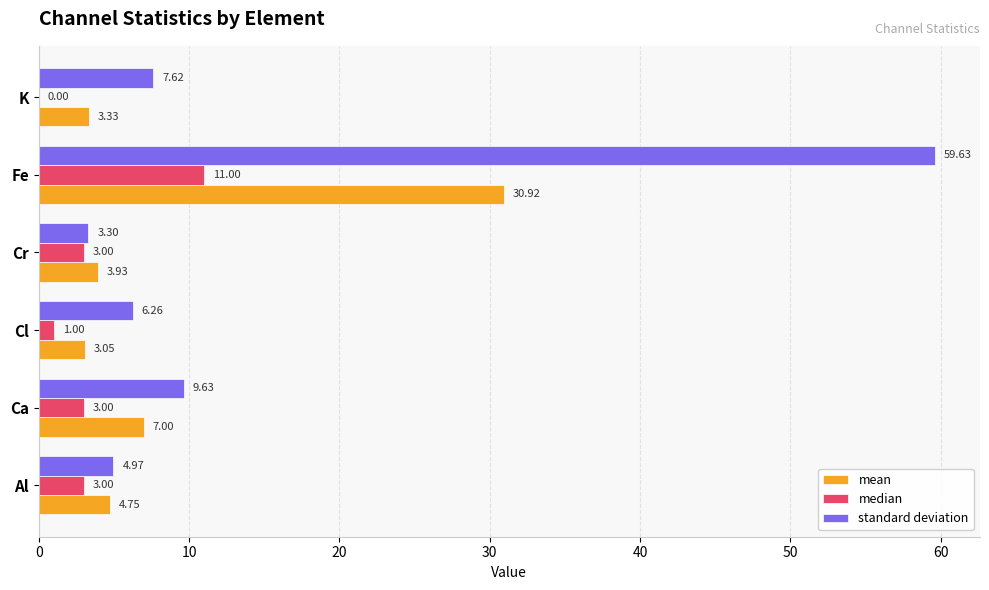

At which label does median reach its peak?

Fe